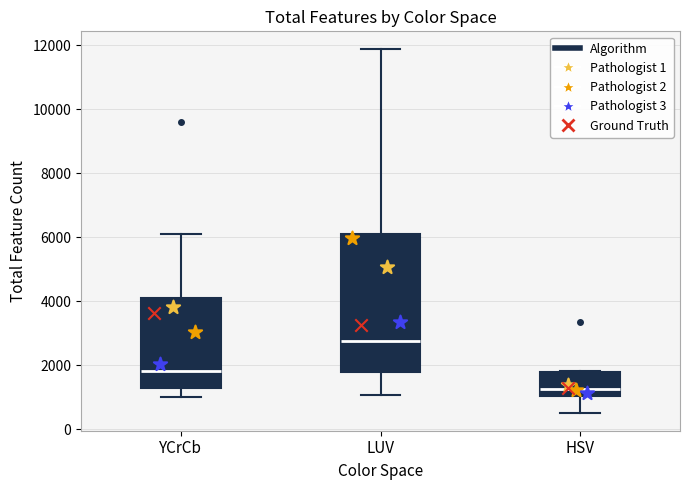

Which box is the tallest, from its lower edge to its upper edge?

LUV